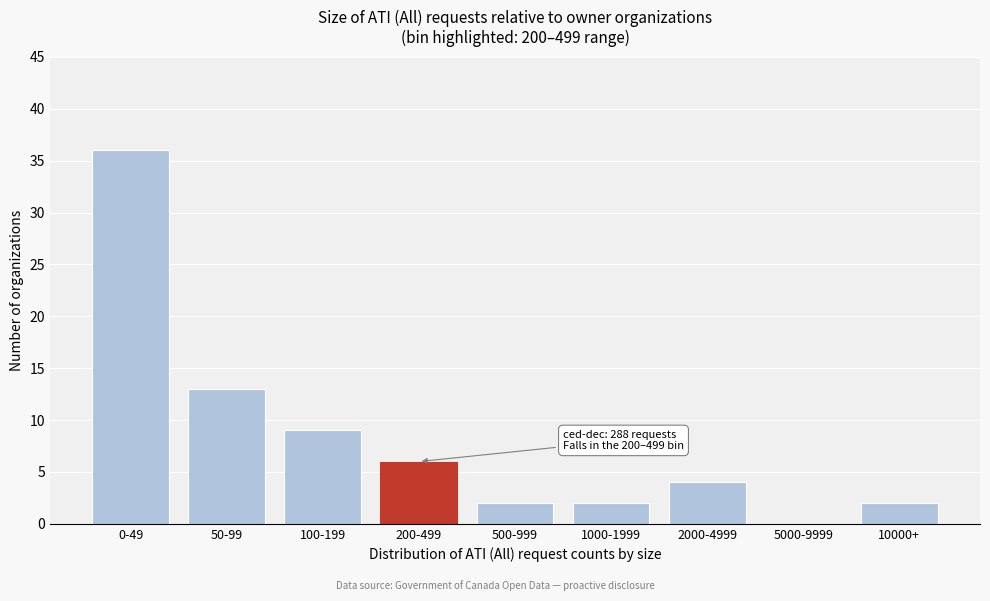

Reading left to right, extract all data points from this chart.

0-49=36	50-99=13	100-199=9	200-499=6	500-999=2	1000-1999=2	2000-4999=4	5000-9999=0	10000+=2